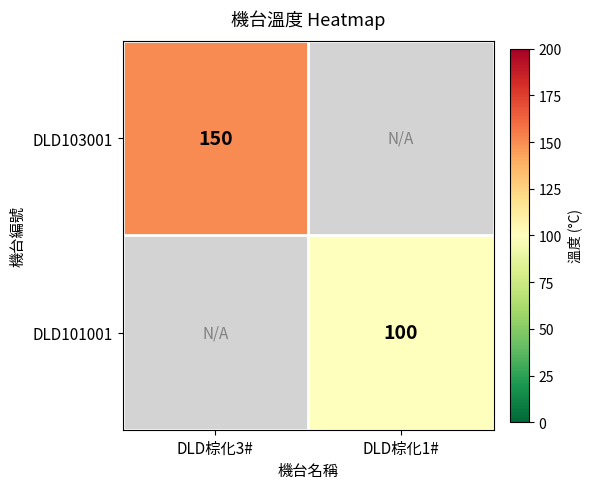

Is the value of DLD103001 at DLD棕化3# greater than the value of DLD101001 at DLD棕化1#?

Yes